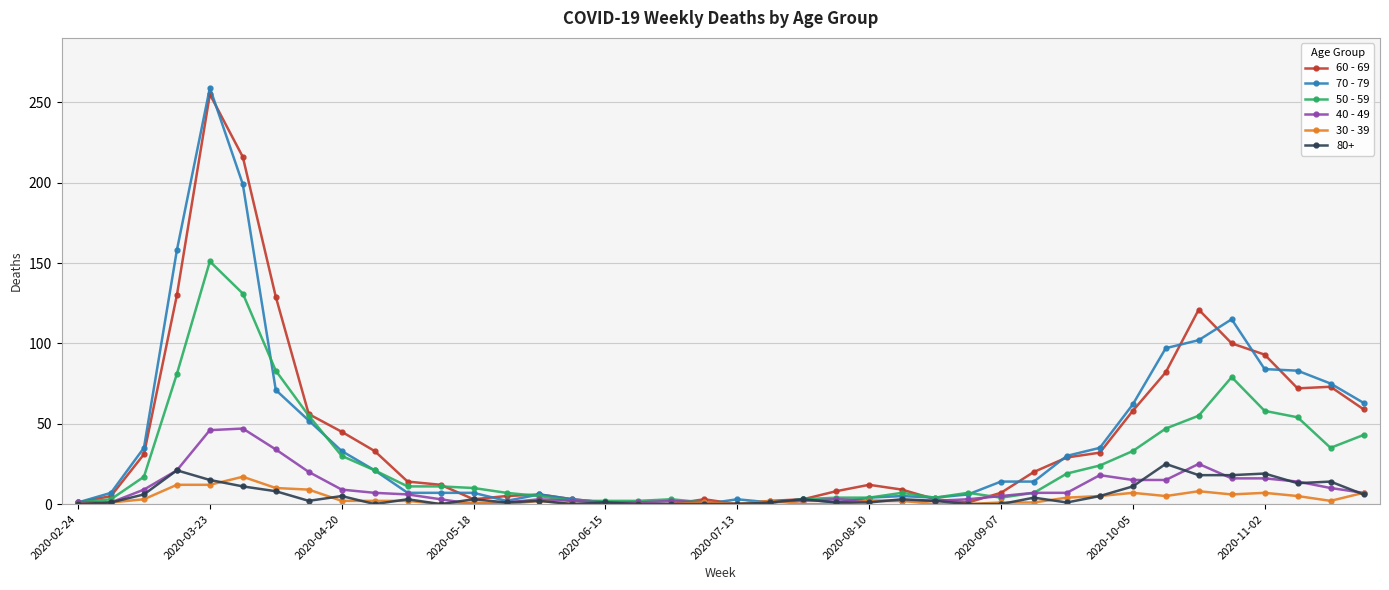

What is the greatest value displayed?

259